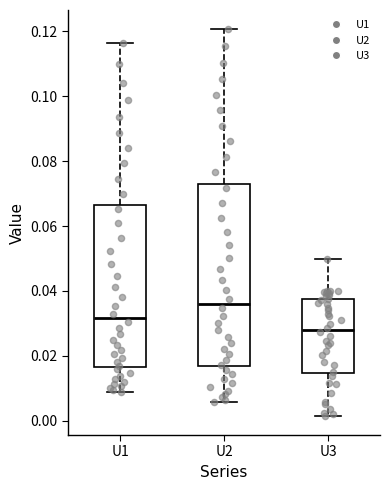

Reading left to right, read every box against the y-axis: the position of its median line, the range the box covers, and the ends of its whiskers. The values are not printed on the chart, so give them approximately, as read against the axis.

U1: median 0.032, box 0.016 to 0.066, whiskers 0.008 to 0.116
U2: median 0.036, box 0.016 to 0.072, whiskers 0.006 to 0.120
U3: median 0.028, box 0.014 to 0.038, whiskers 0.002 to 0.050